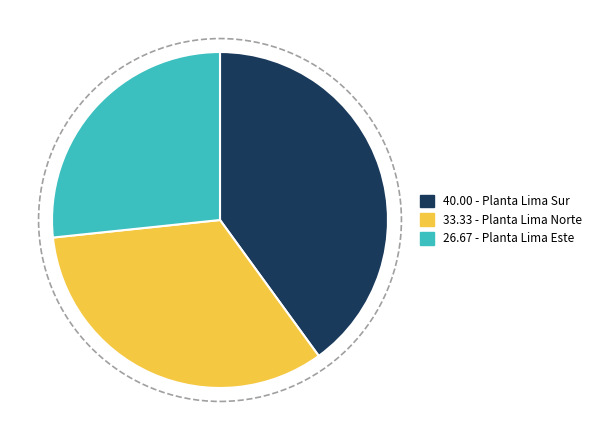

Does any single category account for the majority?

No